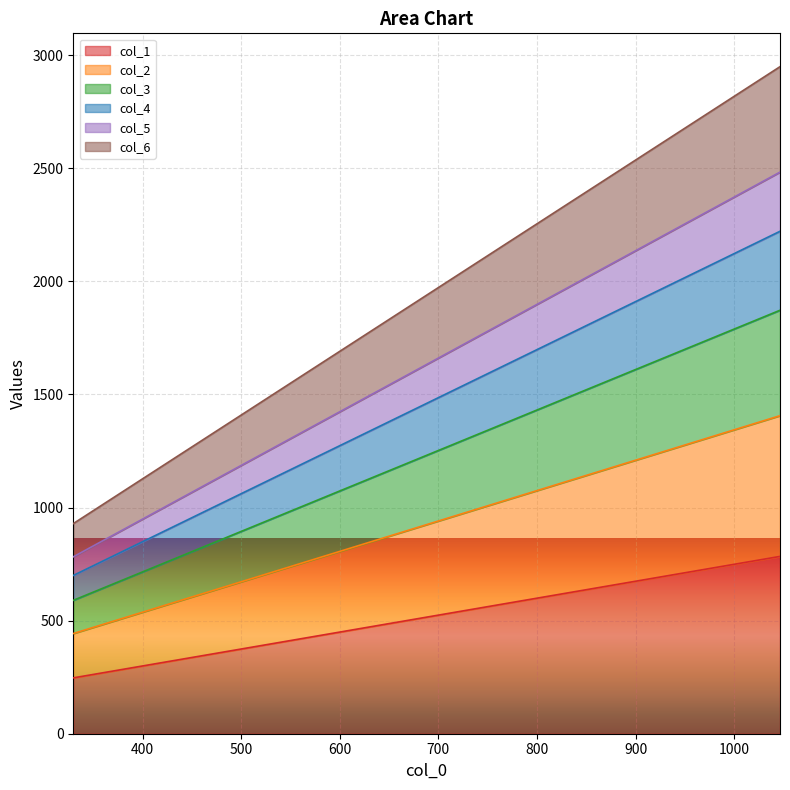

How many lines are shown in the chart?

6